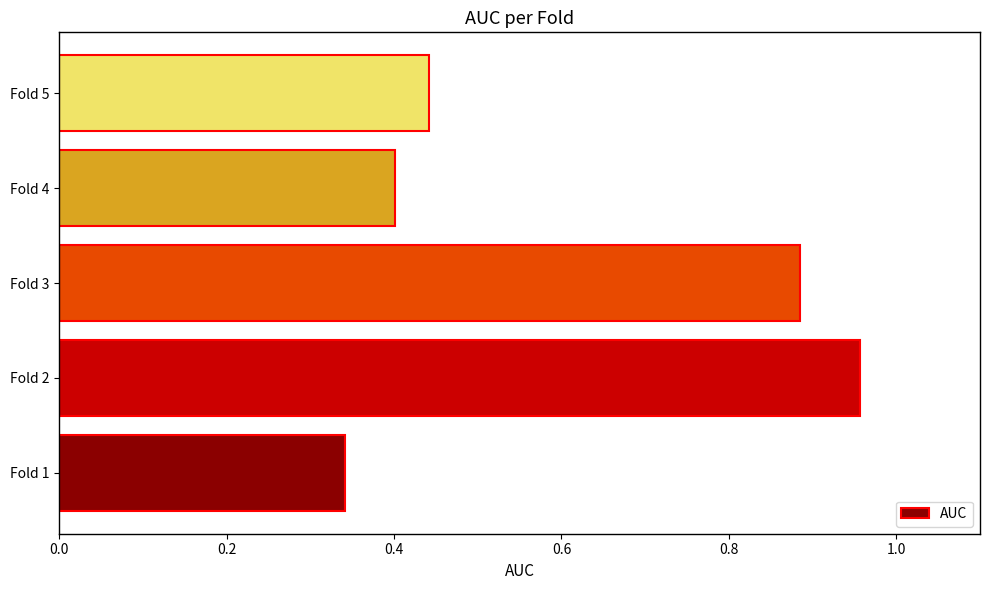

How many series are shown in this chart?

1